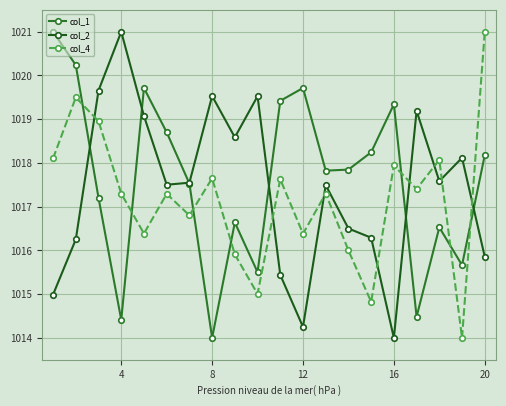

How many lines are shown in the chart?

3